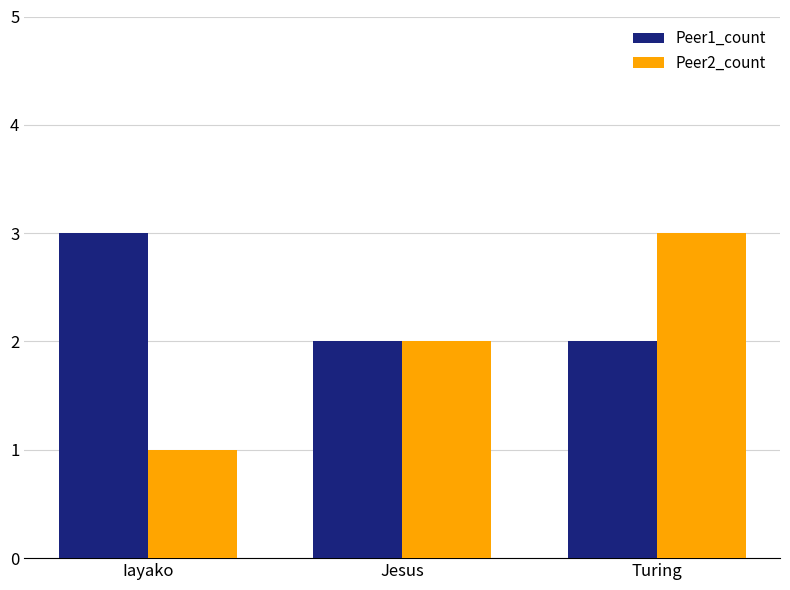

At which label is Peer2_count closest to 2?

Jesus